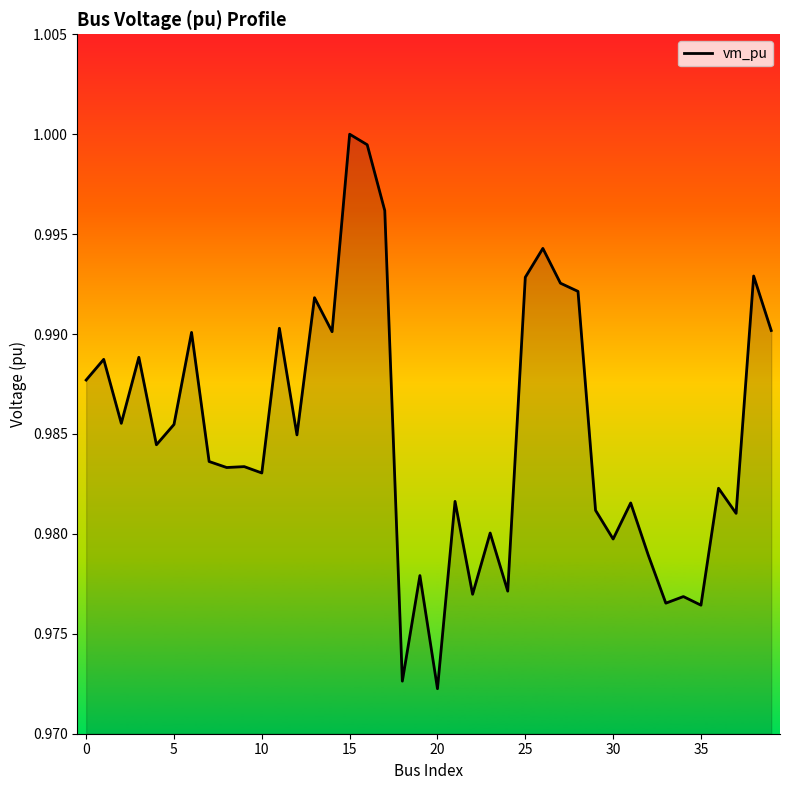

At which category does the chart reach its peak across all series?

15